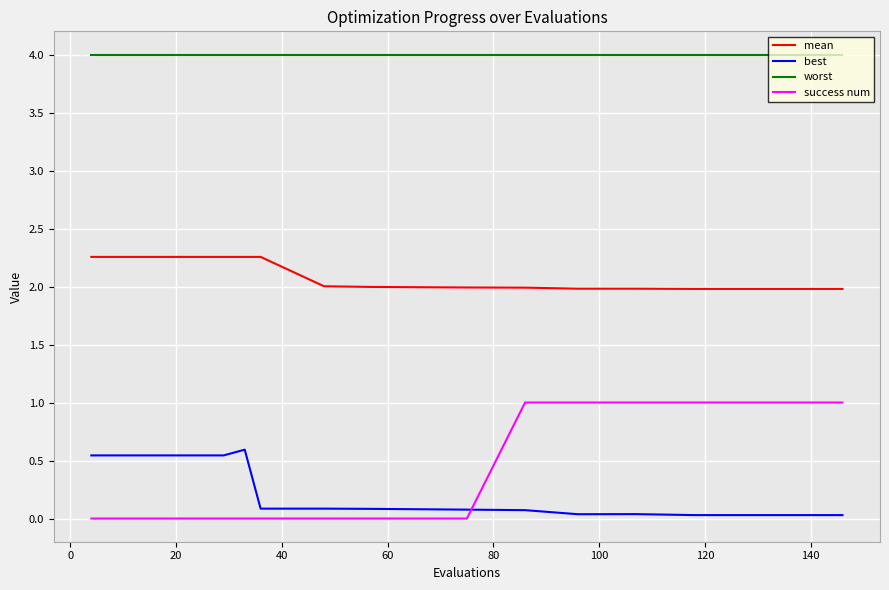

Which series has the largest total across all categories?

worst